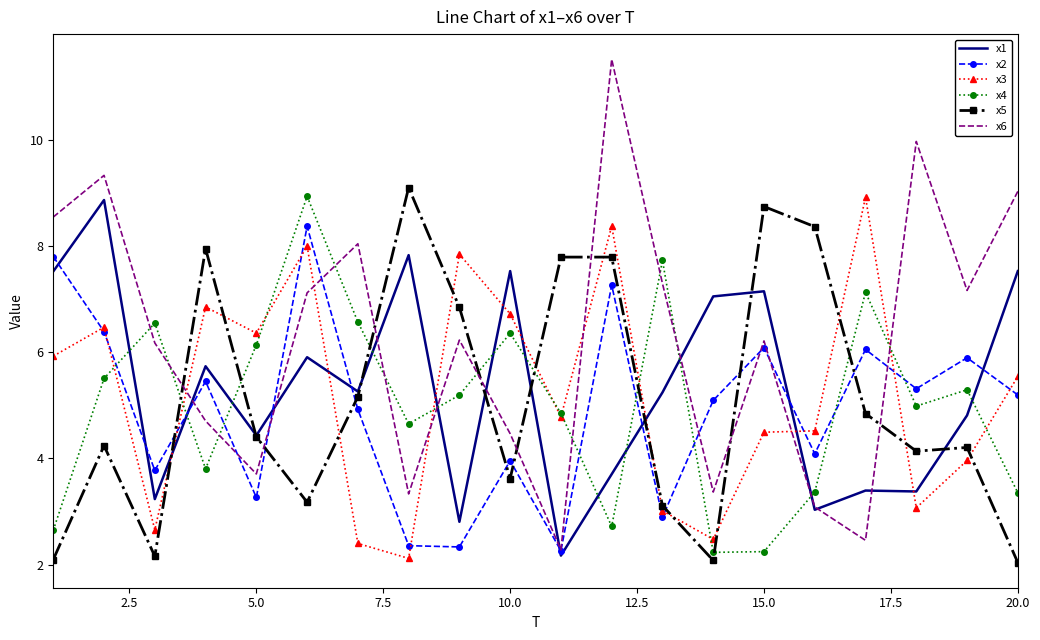

What is the lowest value of the x4 series?

2.2